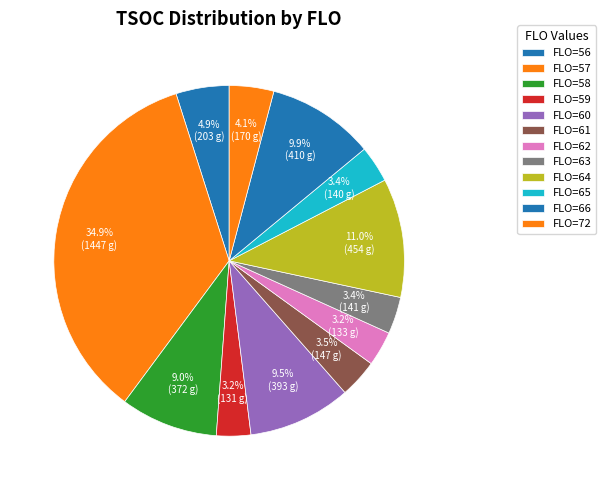

Count the number of slices in the pie.

12